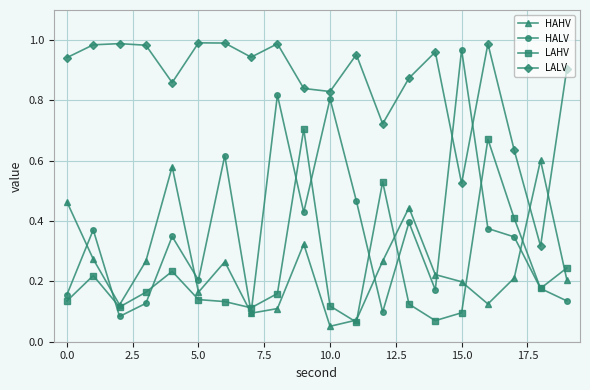

True or false: LALV and LAHV cross at least once.

False